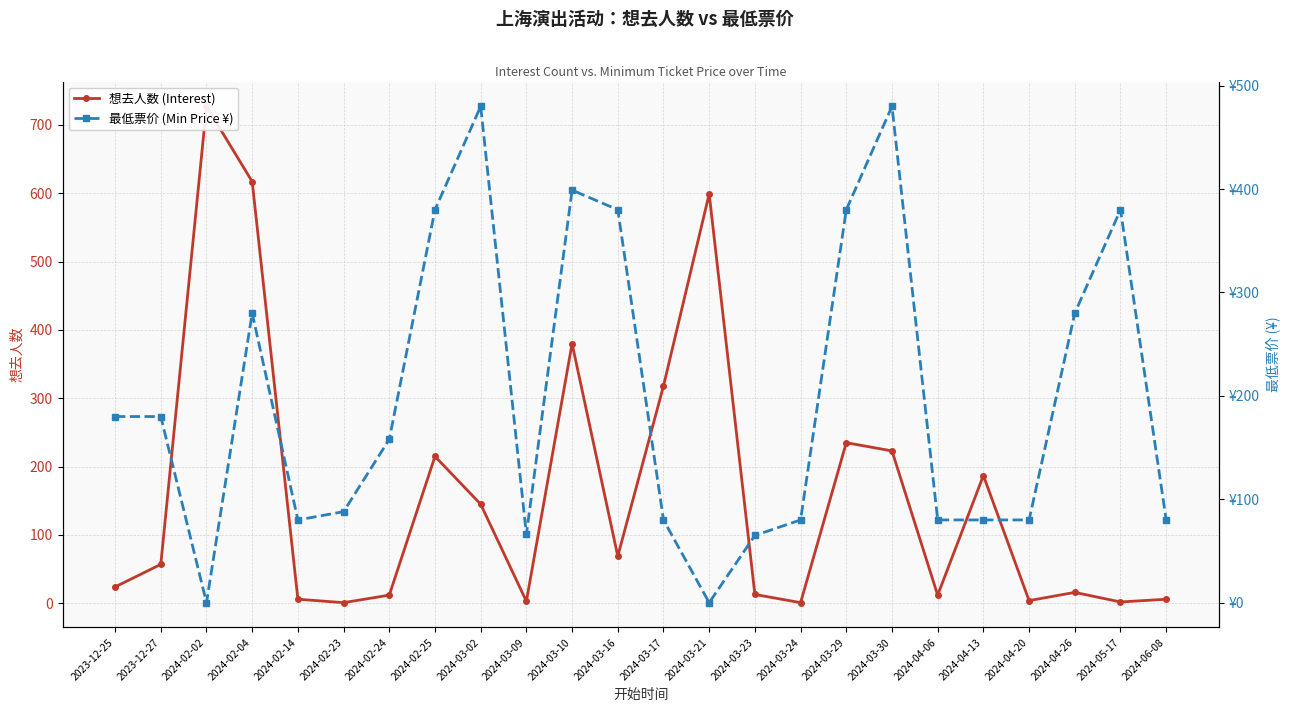

What is the difference between the 想去人数 (Interest) values at 2024-02-04 and 2024-02-14?

611